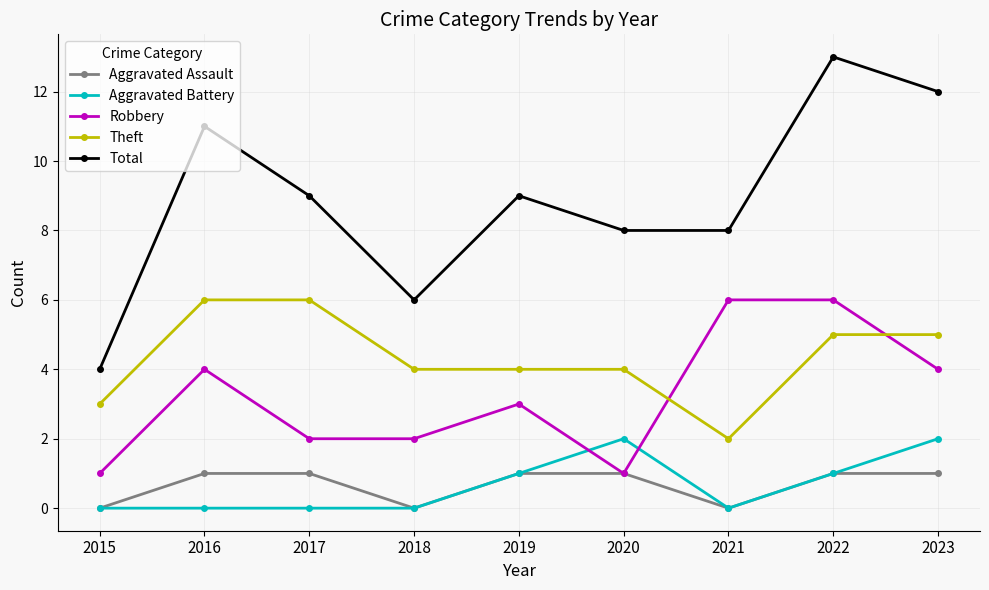

At which category is the sum across all series the highest?

2022